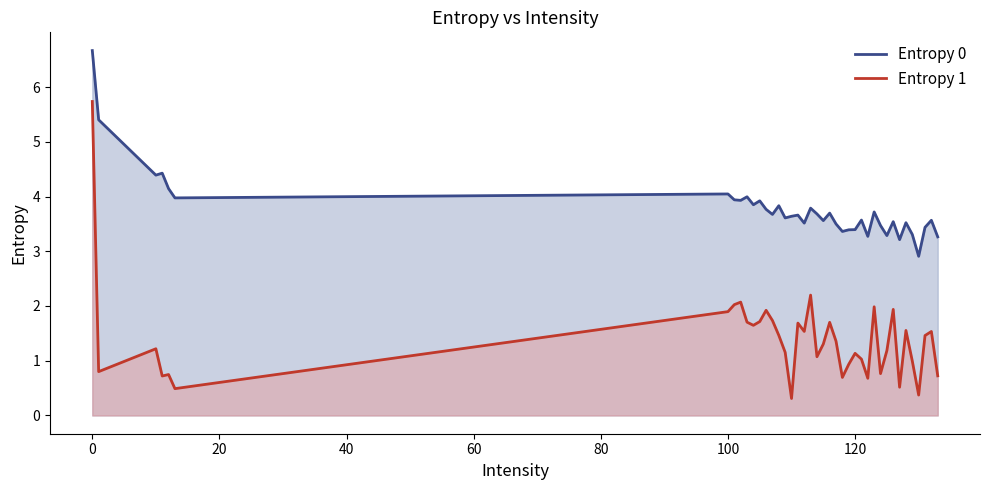

At how many categories does at least one series exceed 5?

2